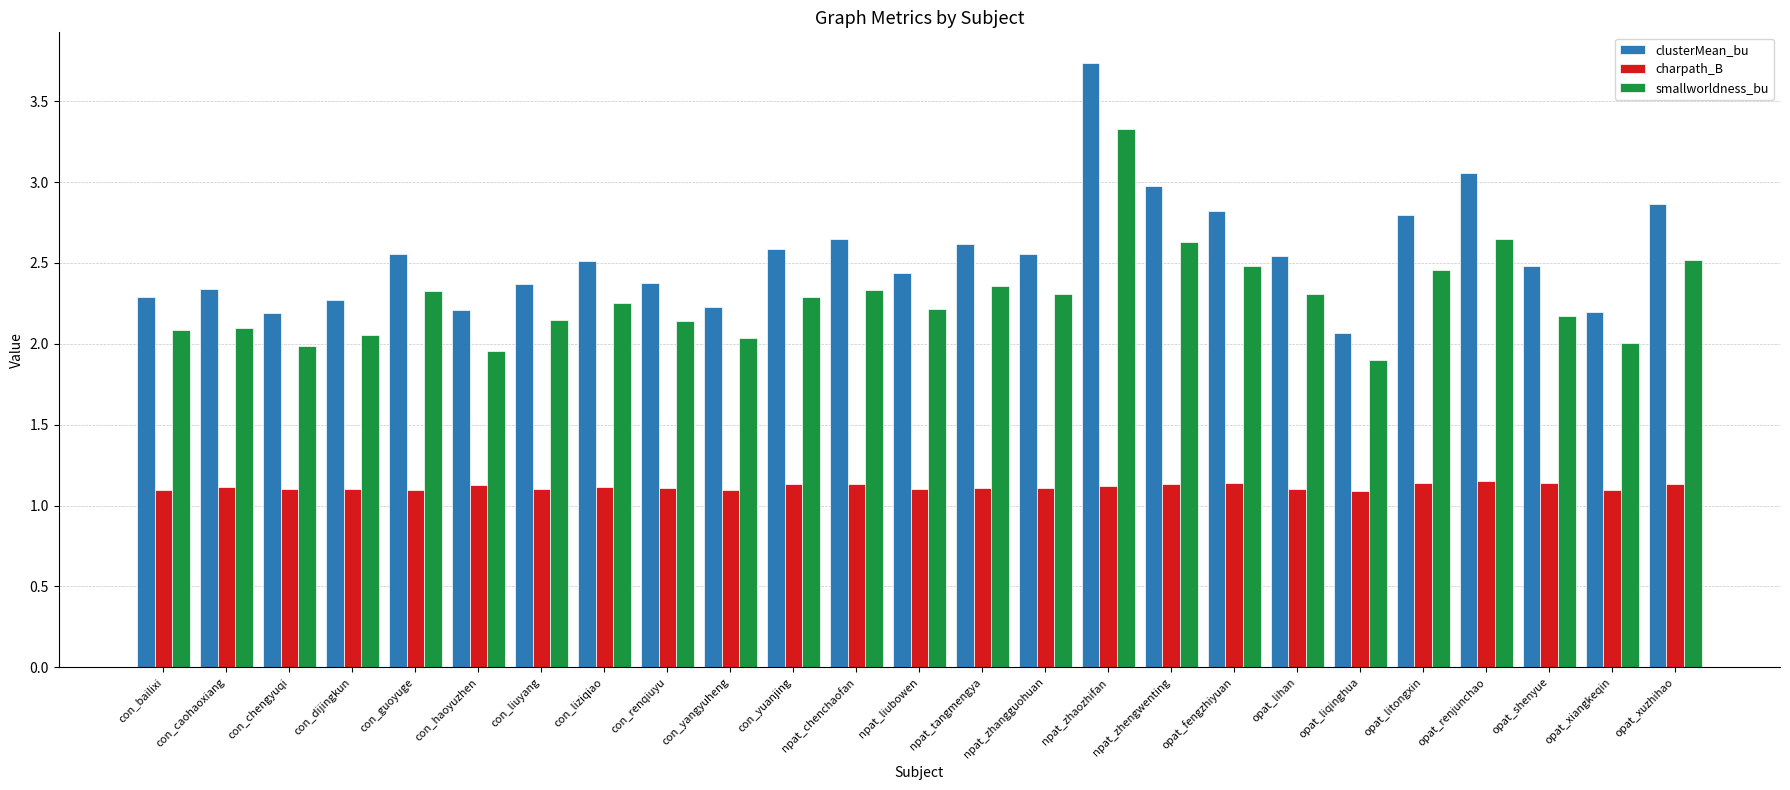

How many bars are there in each group?

3